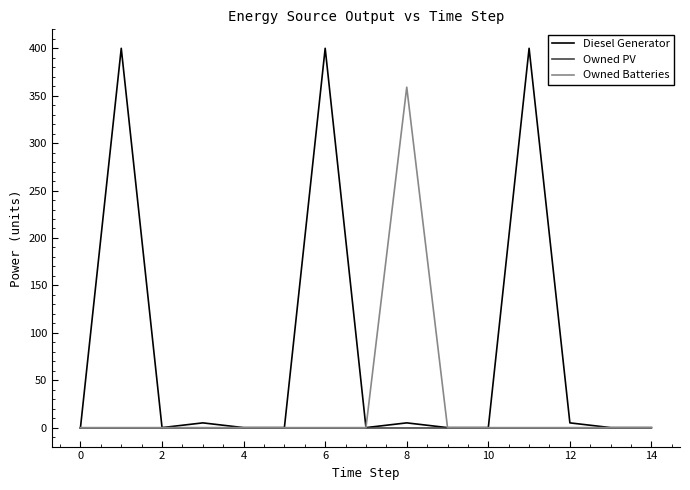

What is the maximum value for Diesel Generator?

400.0